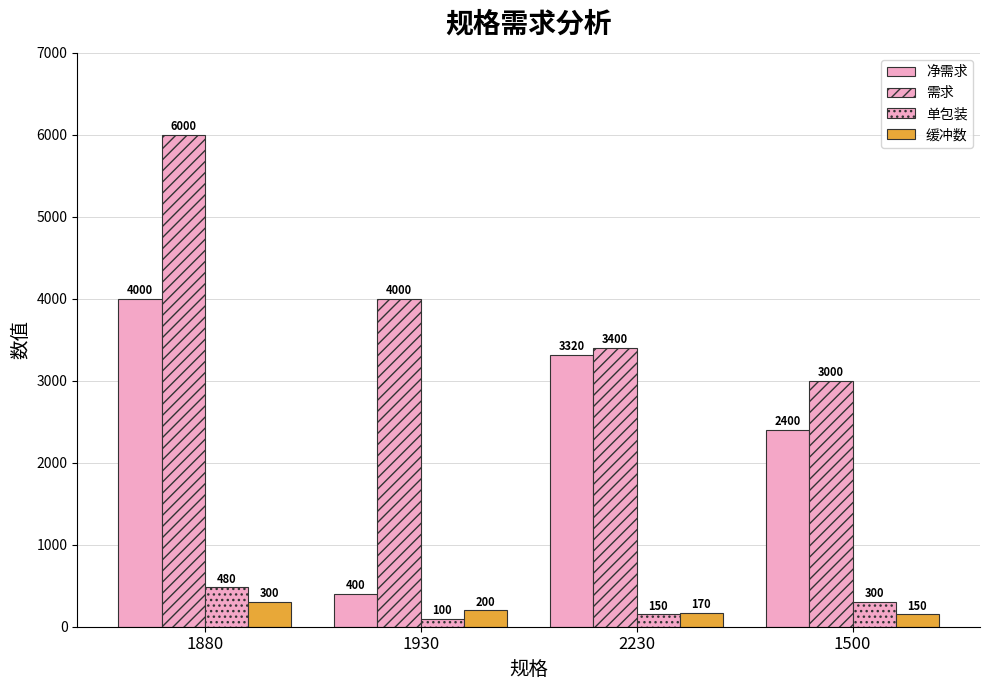

How many values in the 需求 series are below 4000?

2